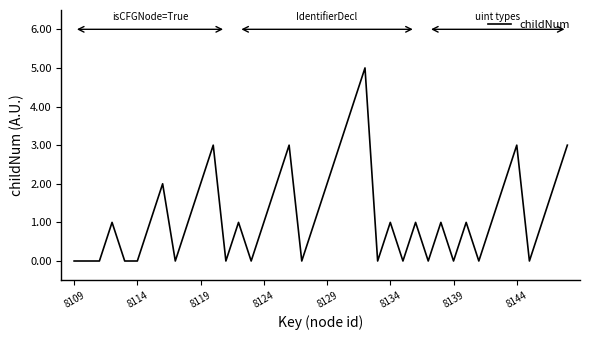

What is the maximum value shown in the chart?

5